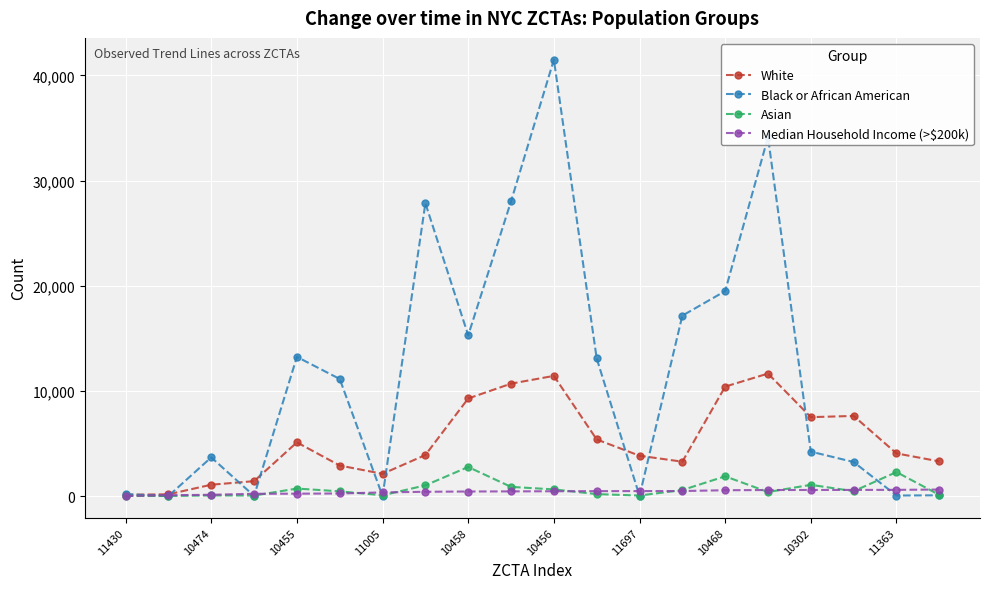

Which series has the largest range (max minus min)?

Black or African American